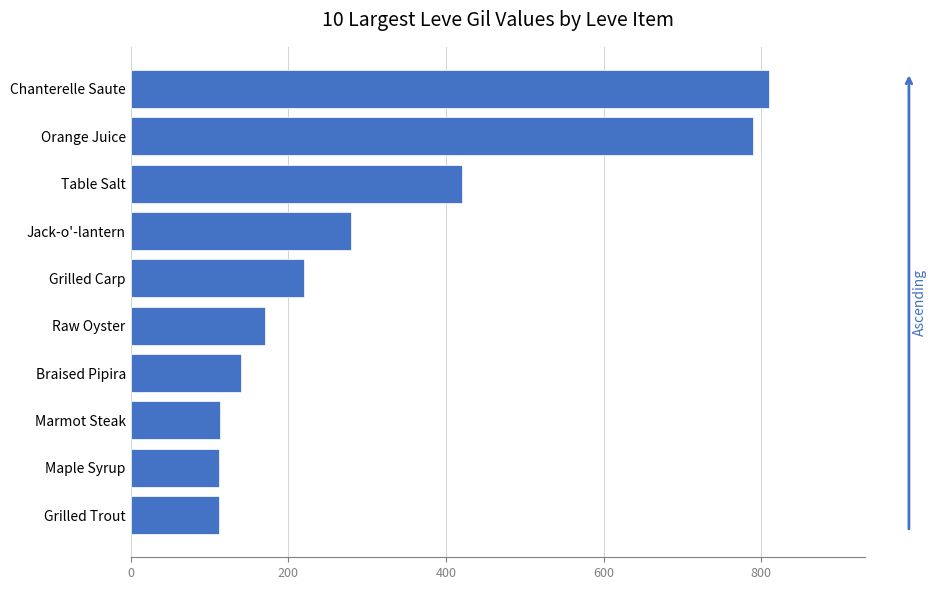

Between Grilled Carp and Chanterelle Saute, which is larger?

Chanterelle Saute